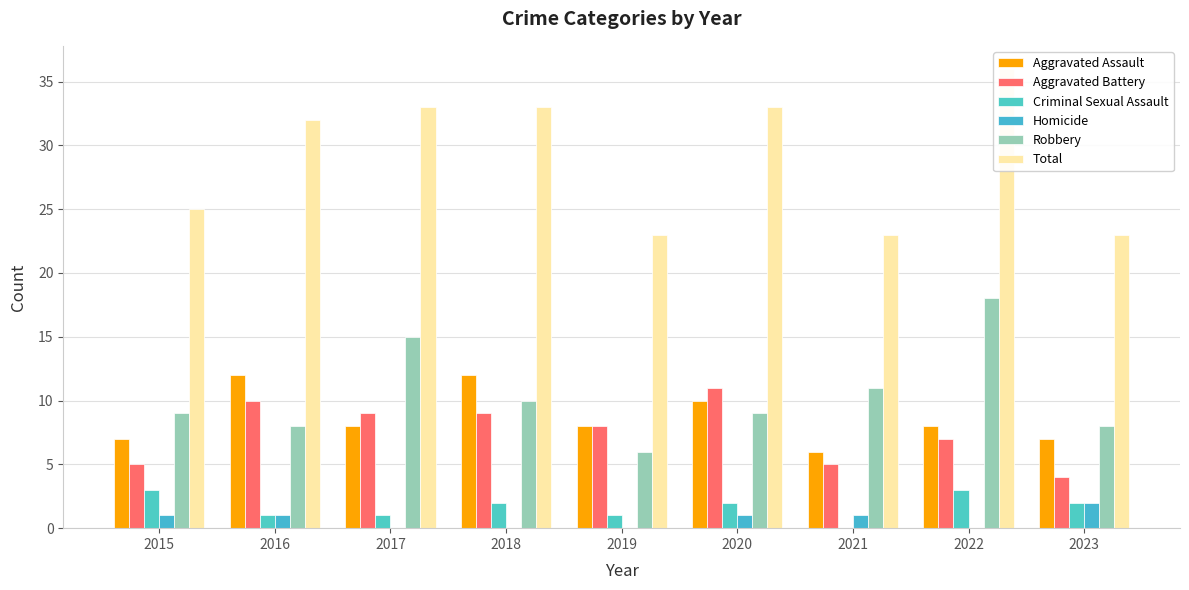

What is the difference between the maximum and minimum values in the Aggravated Assault series?

6